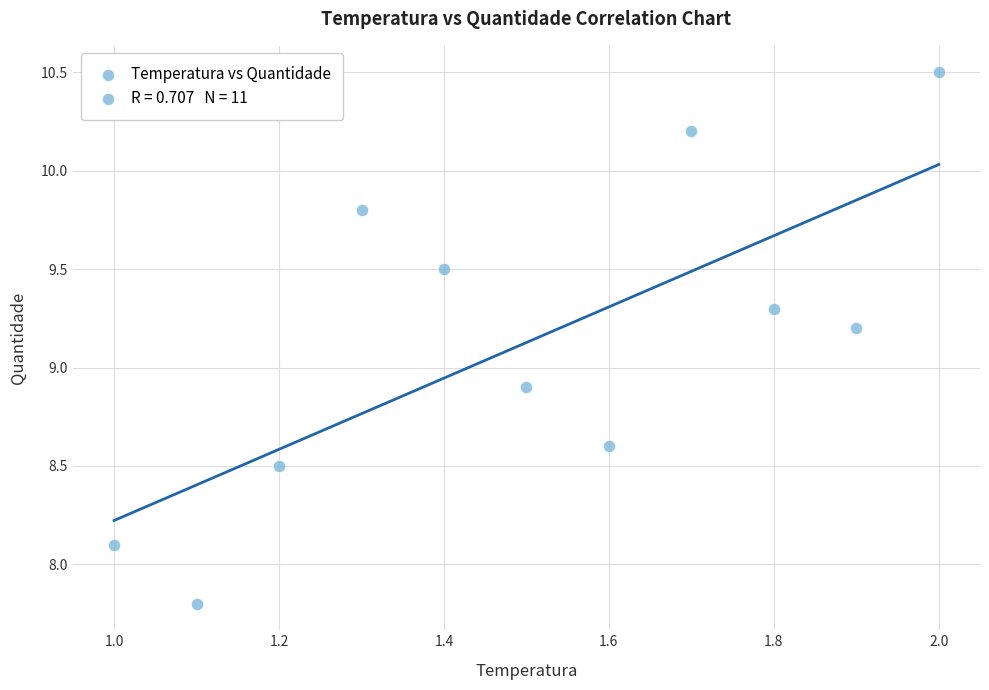

What Y value in the scatter plot is closest to 9?

8.9